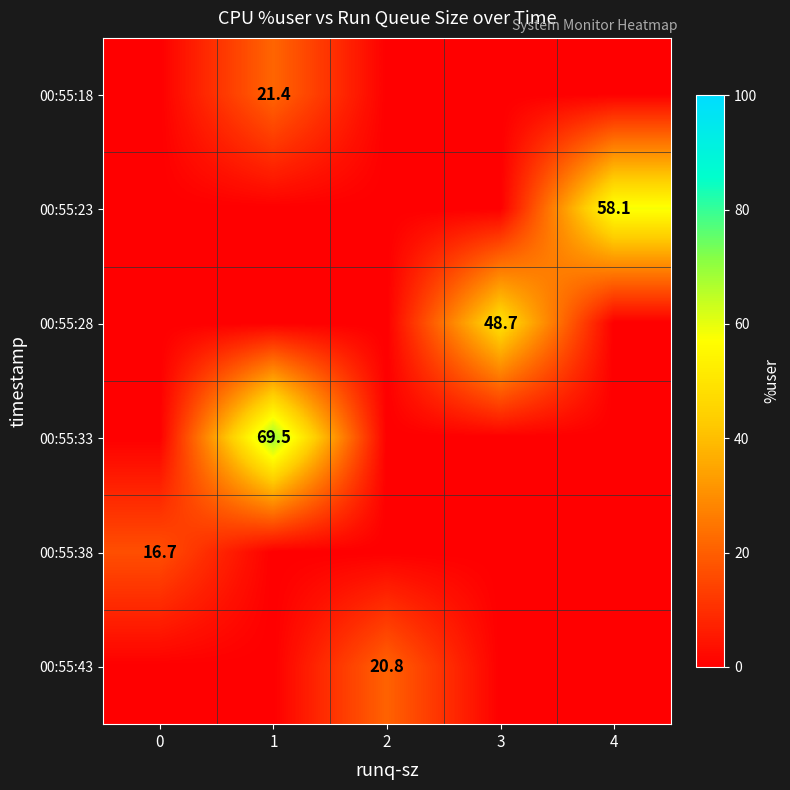

Which series has the largest total across all categories?

row_3